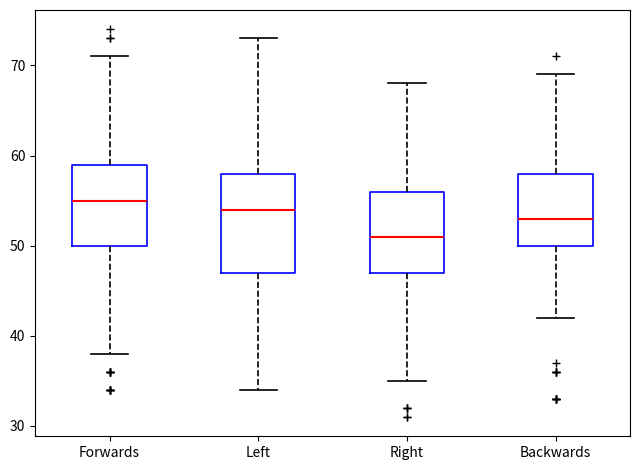

Where does the lower whisker of the box for Forwards end on the y-axis? The values are not printed on the chart, so give them approximately, as read against the axis.

38